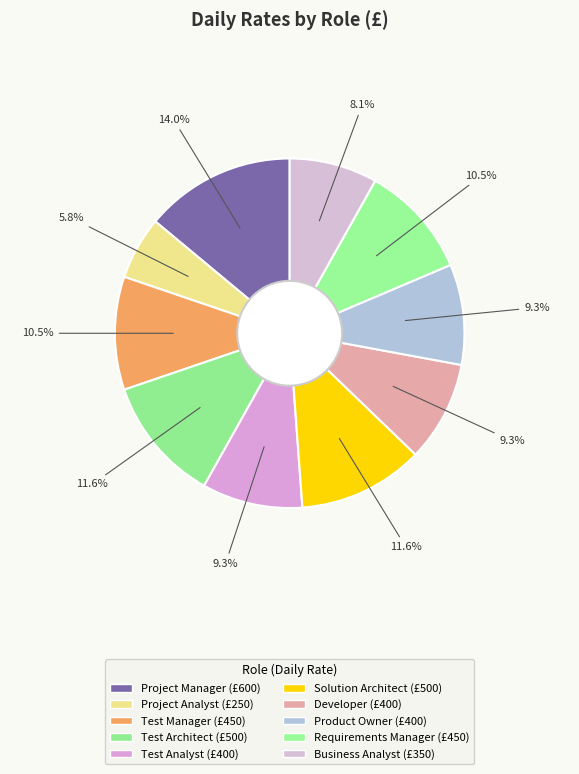

The Business Analyst slice represents 1% of the pie. True or false?

False